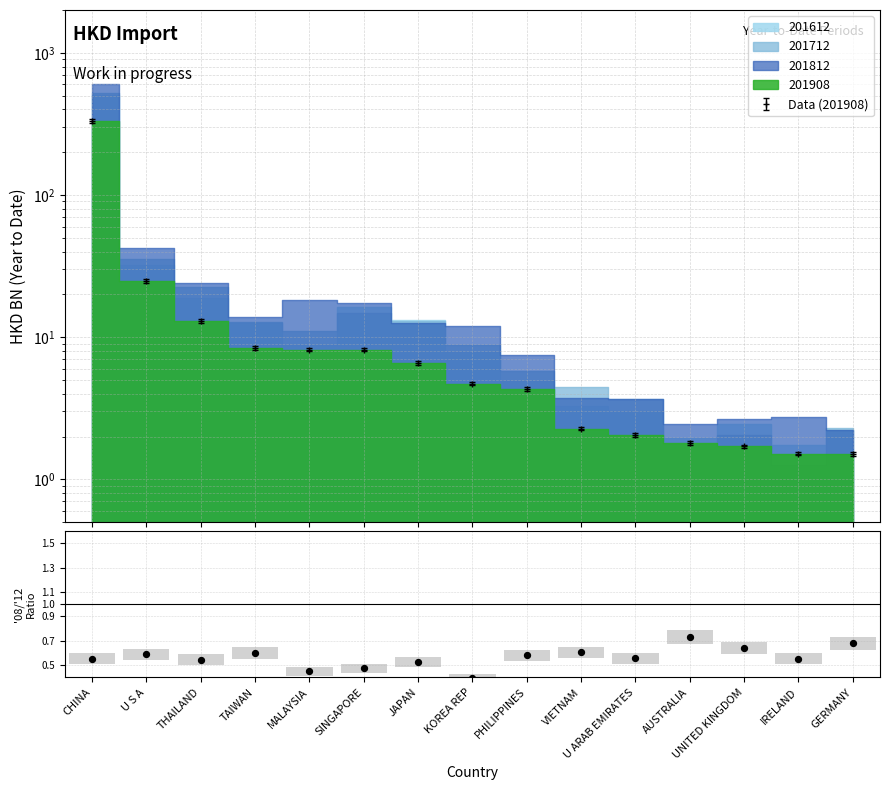

Which series reaches the minimum Y coordinate?

201712